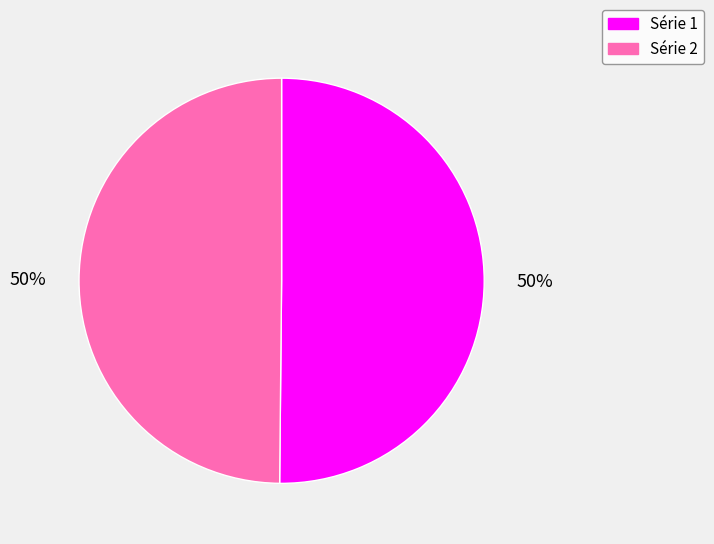

Combined, do Série 1 and Série 2 account for over 50%?

Yes